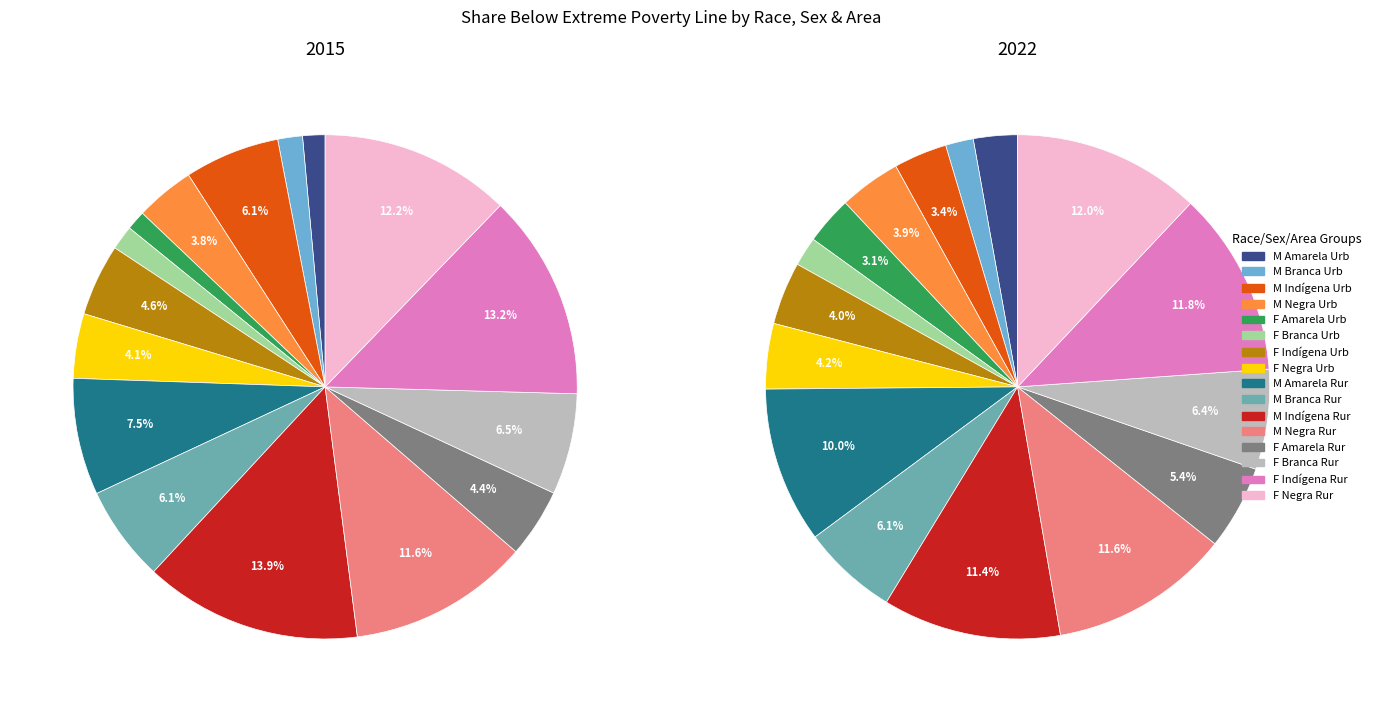

Between 4 and 7, which series saw the biggest shift?

Indígena